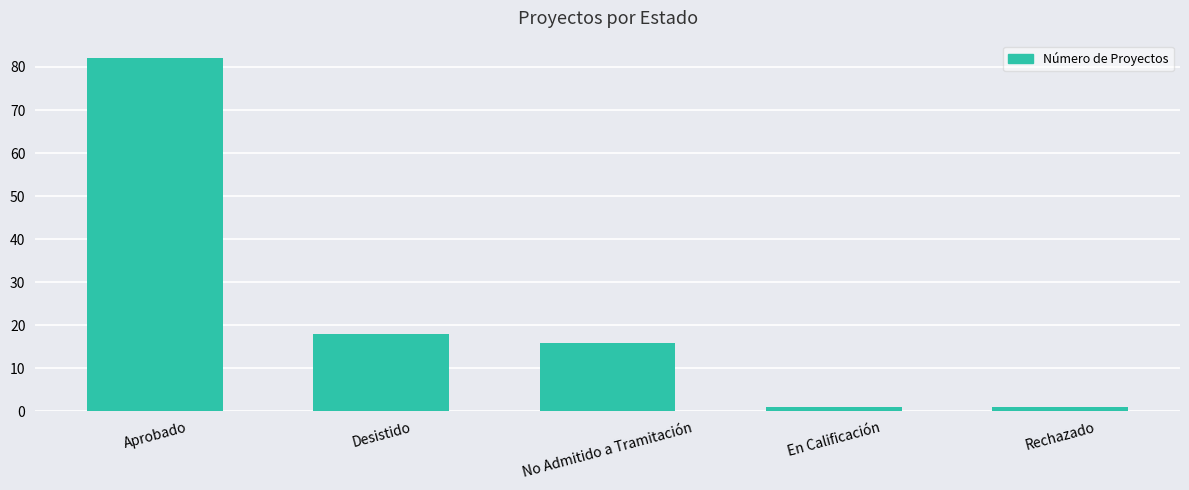

Where is the data nearest to the value 41?

Desistido